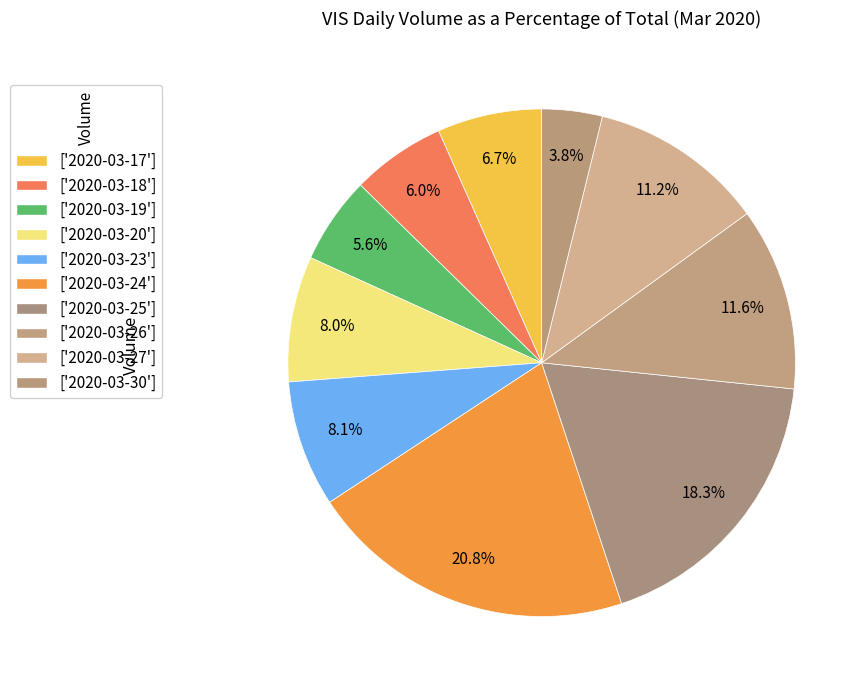

How many segments does this pie chart have?

10